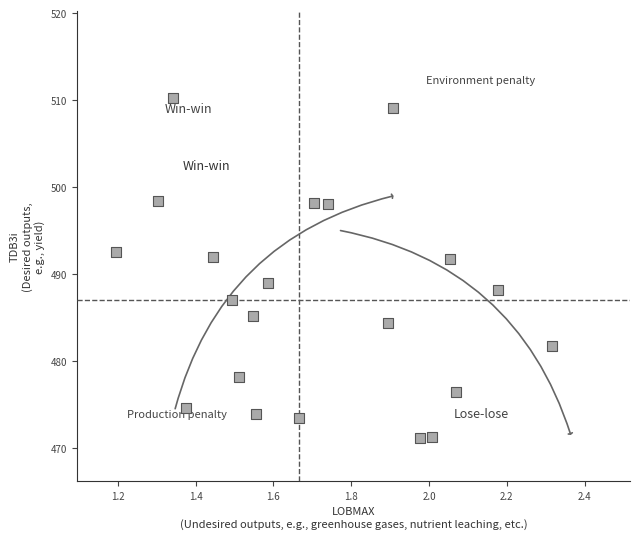

What is the range of X values (max minus min)?

1.1